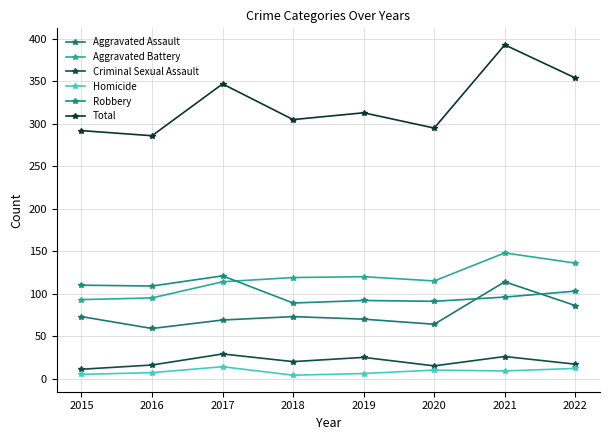

At which label does Total first exceed 313?

2017